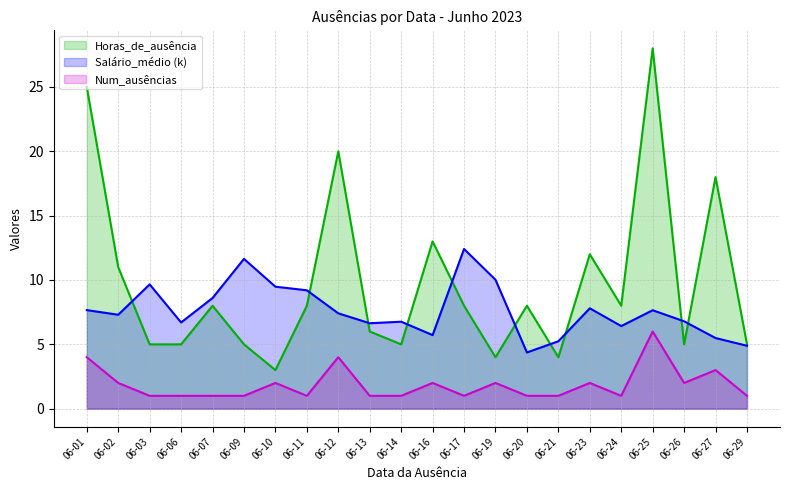

True or false: Horas_de_ausência and Num_ausências intersect in this chart.

False